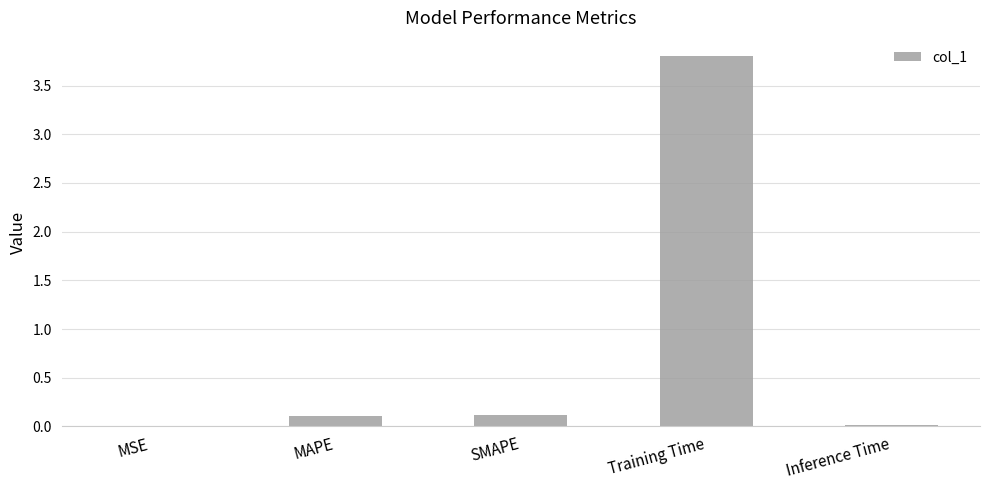

Which has a higher value, Training Time or MSE?

Training Time